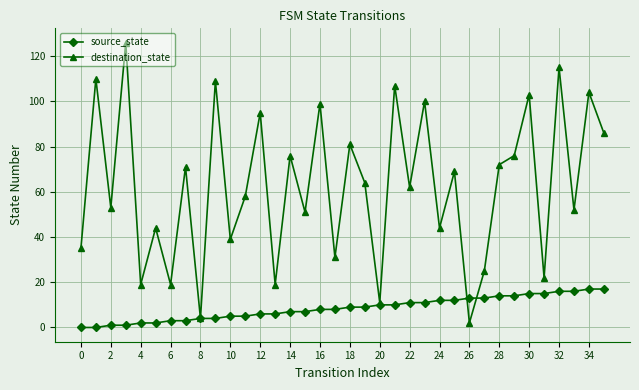

What are all the series names shown in the legend?

source_state, destination_state